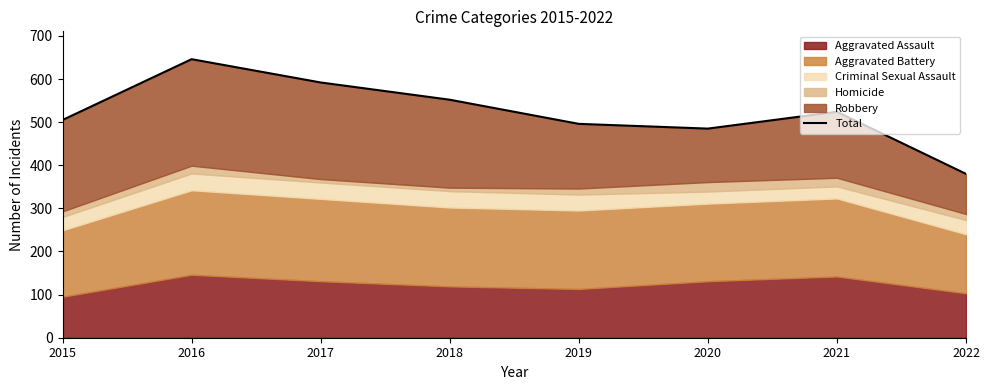

What is the average value?

522